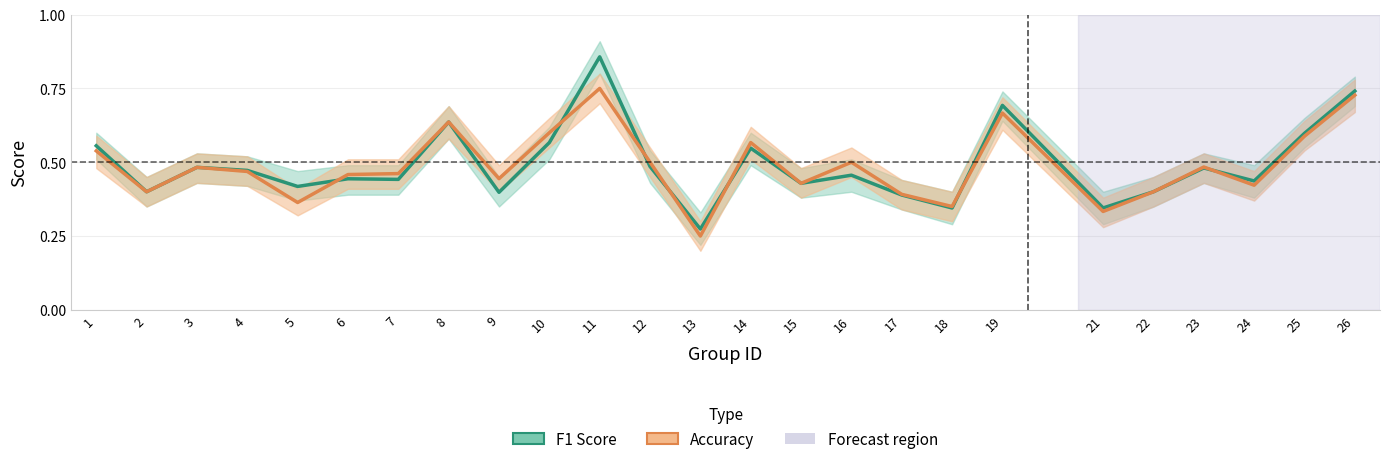

Between which two adjacent categories do accuracy and f1 first intersect?

5 and 6